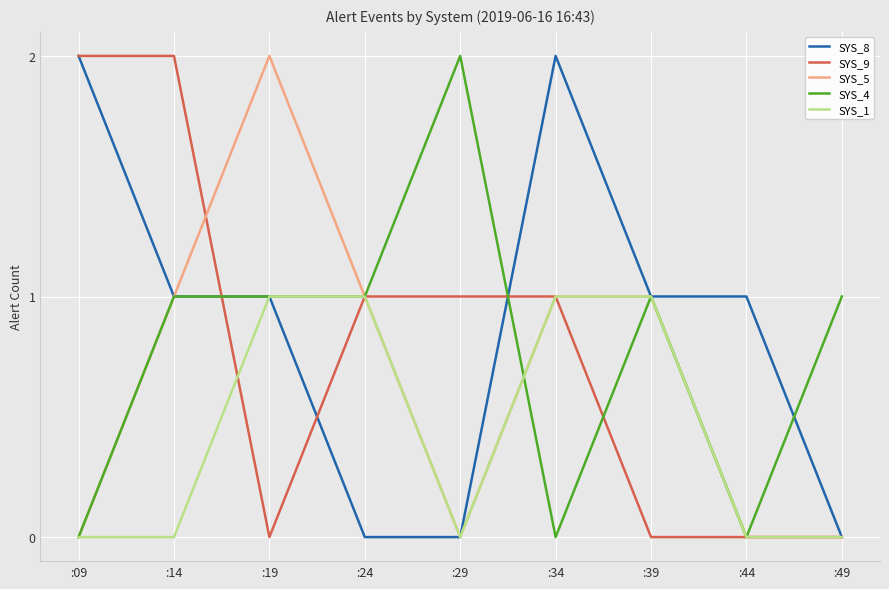

What is the highest value of the SYS_5 series?

2